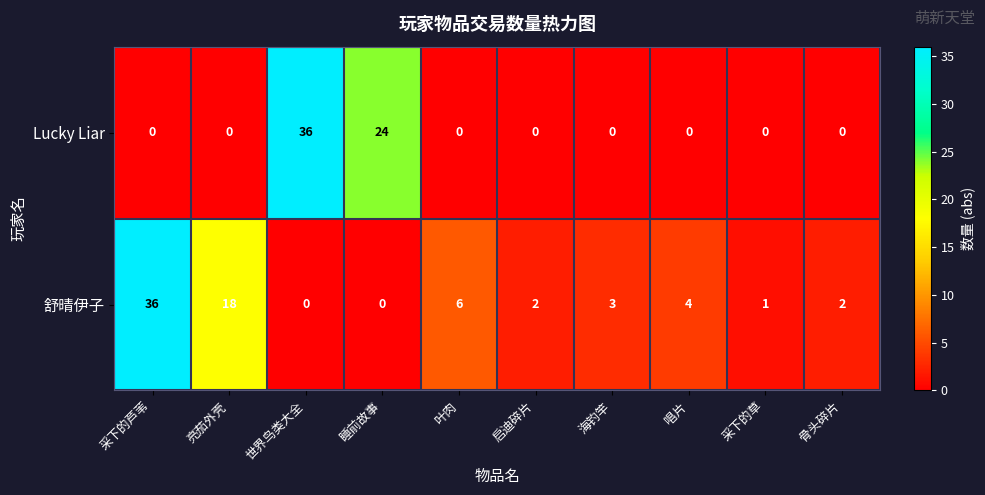

At how many categories does at least one series exceed 15?

4